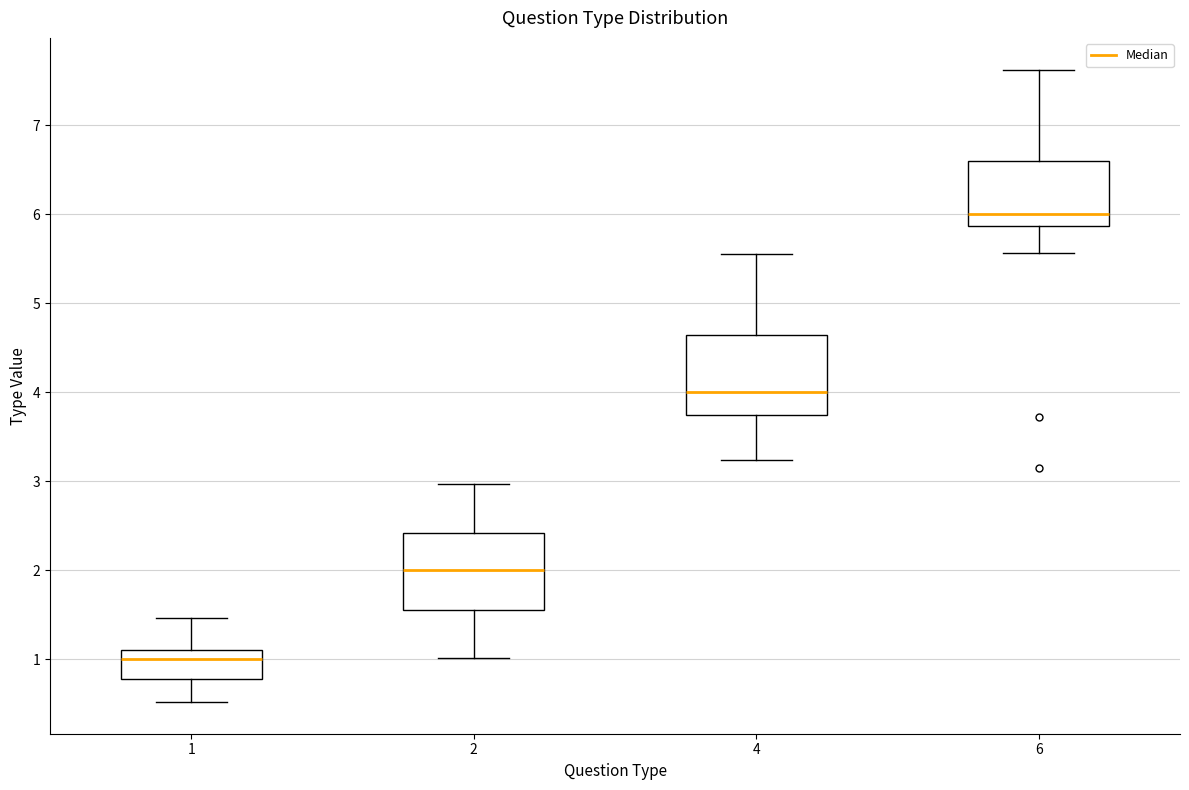

Reading left to right, read every box against the y-axis: the position of its median line, the range the box covers, and the ends of its whiskers. The values are not printed on the chart, so give them approximately, as read against the axis.

1: median 1.0, box 0.8 to 1.1, whiskers 0.5 to 1.5
2: median 2.0, box 1.6 to 2.4, whiskers 1.0 to 3.0
4: median 4.0, box 3.7 to 4.6, whiskers 3.2 to 5.5
6: median 6.0, box 5.9 to 6.6, whiskers 5.6 to 7.6